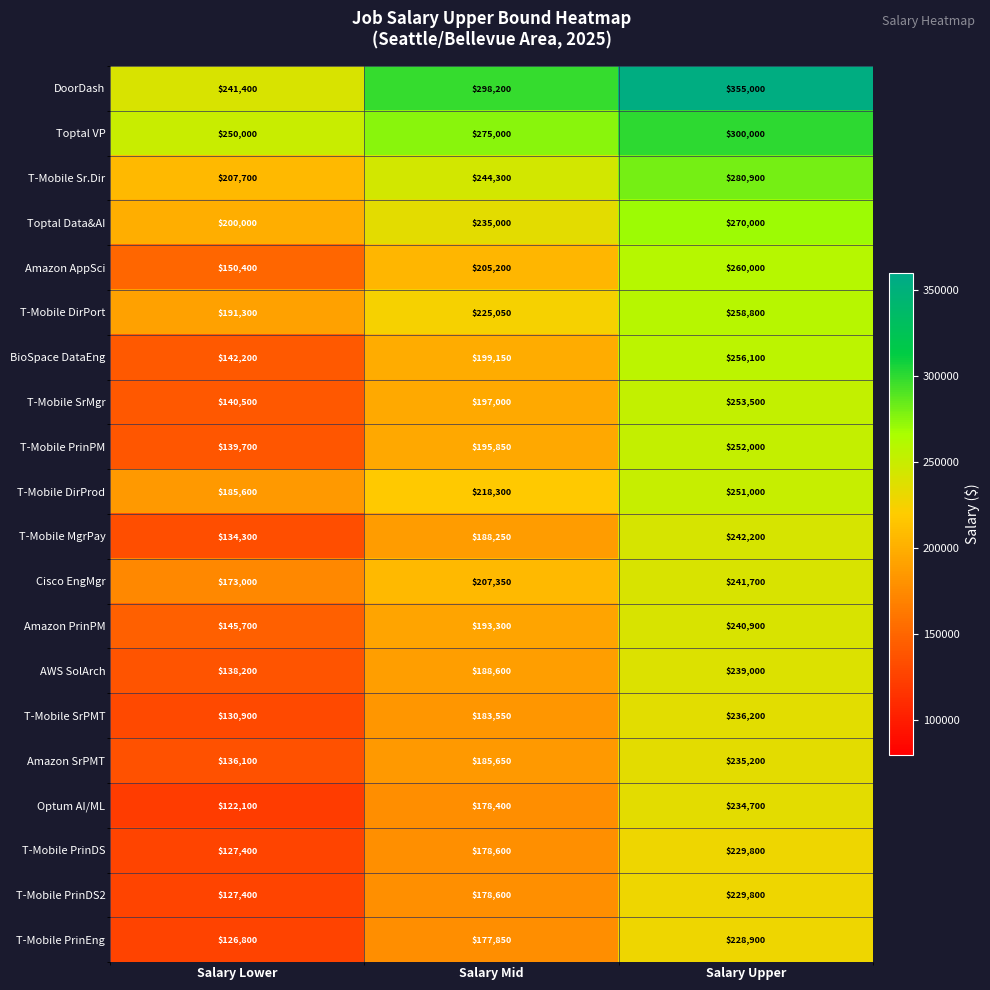

The value of AWS SolArch at Salary Lower is 138200. True or false?

True